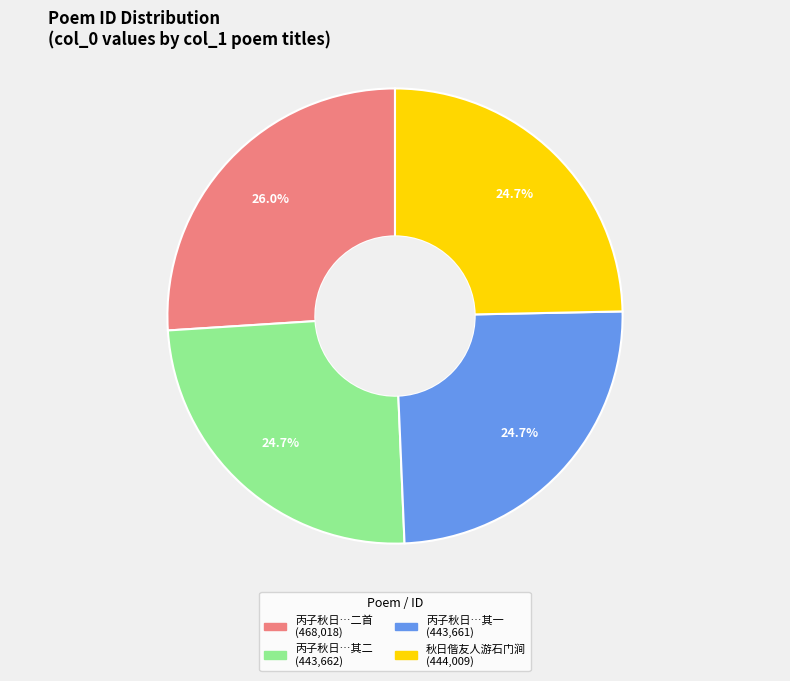

Is there a majority slice in this chart?

No